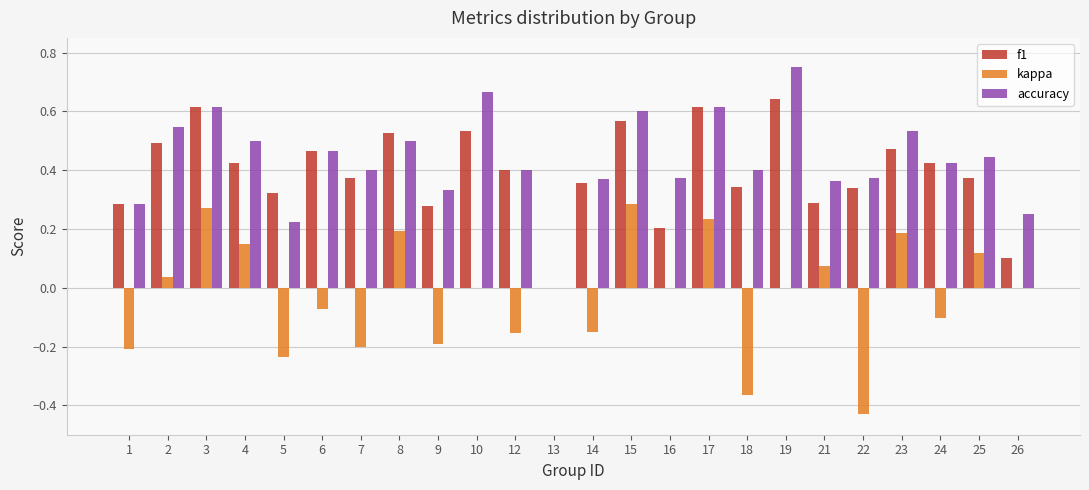

Between 15 and 24, which series saw the biggest shift?

kappa